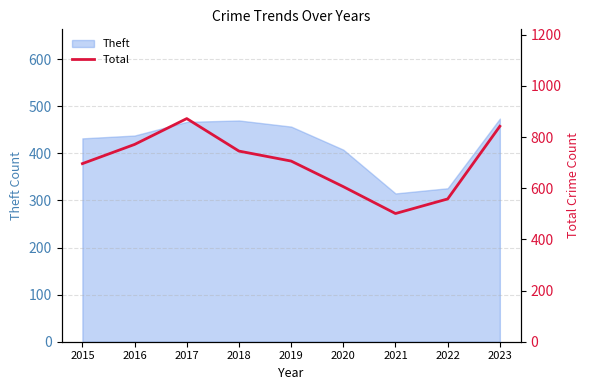

The value at 2015 is 460. True or false?

False